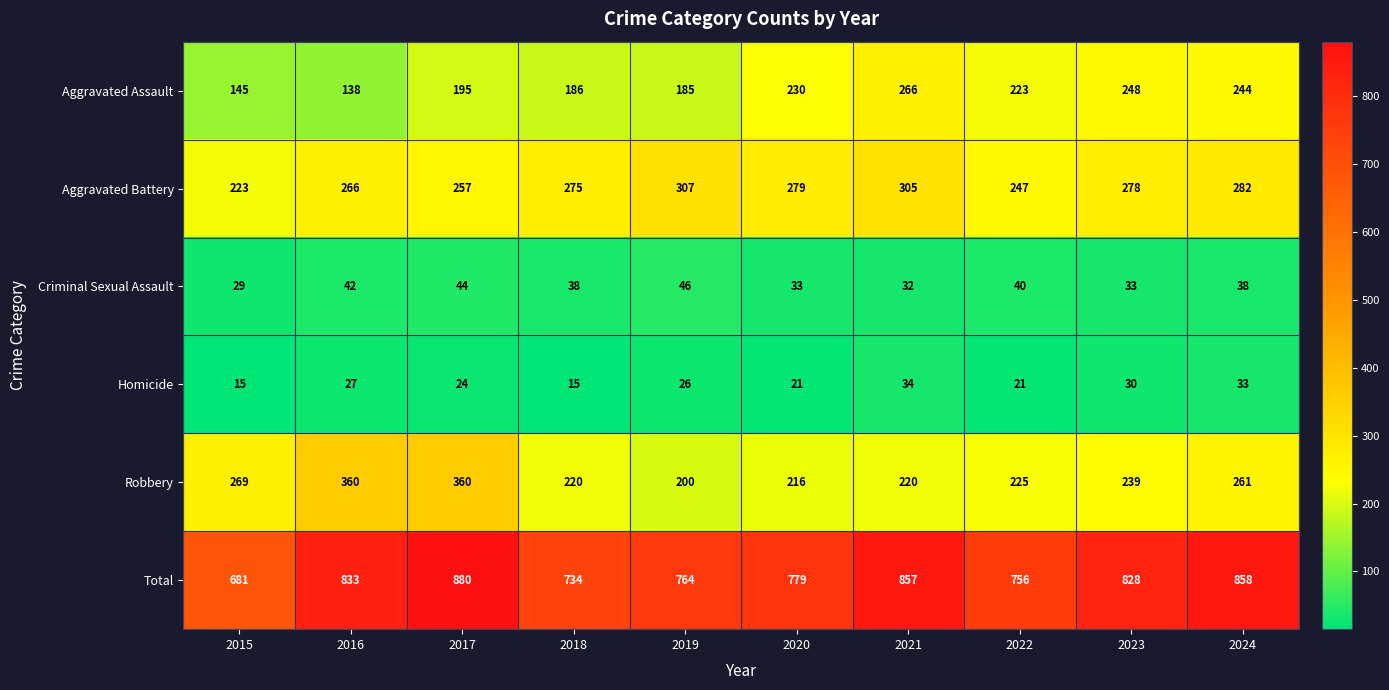

Is it true that Total equals 462 at 2023?

False